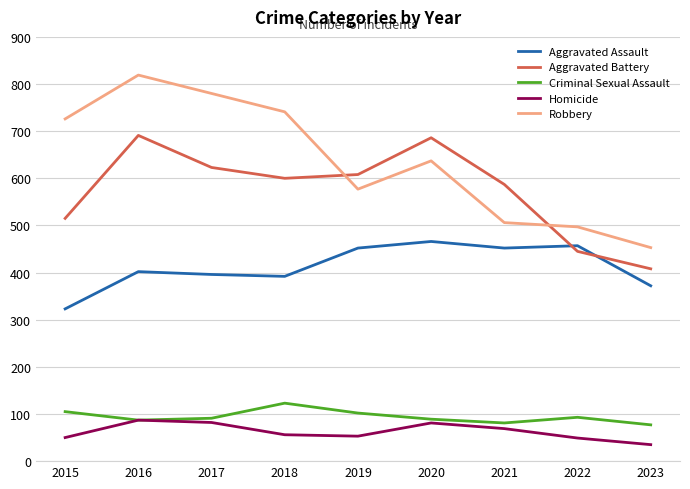

How many intersections are there between Aggravated Assault and Aggravated Battery?

2